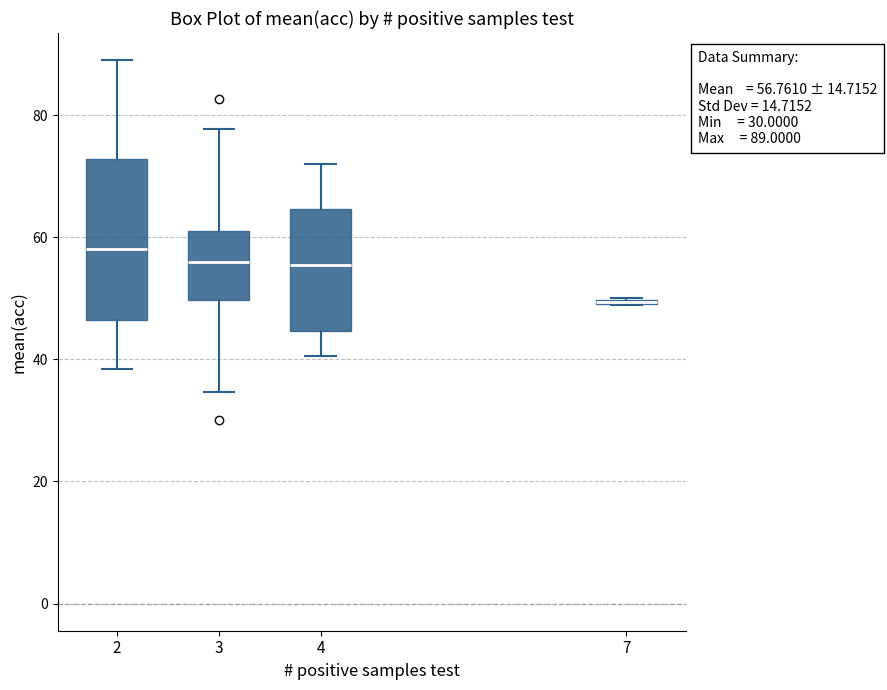

Which box is the tallest, from its lower edge to its upper edge?

2